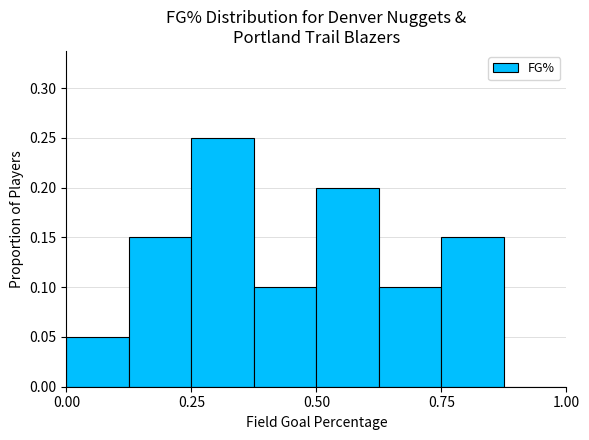

Read against the x-axis, roughly where is the centre of the tallest bar?

0.30